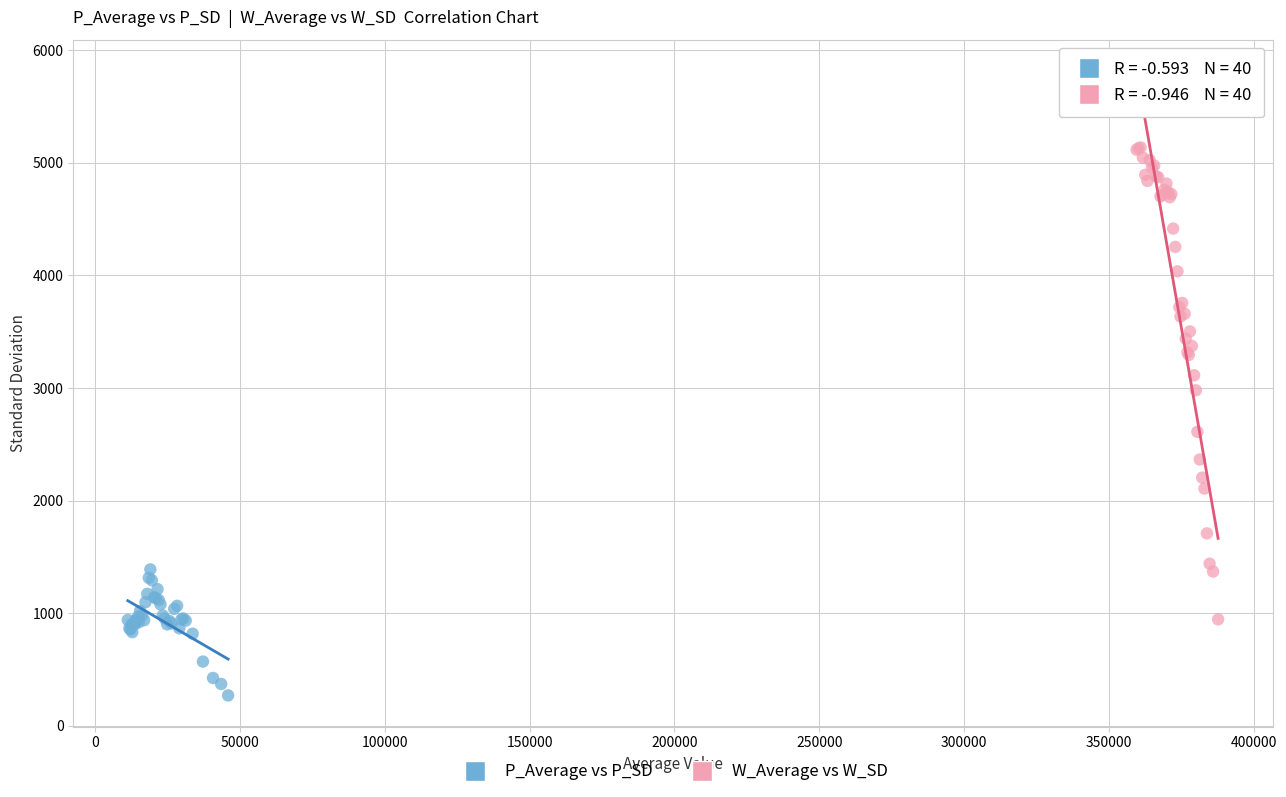

Which series reaches the minimum Y coordinate?

P_Average vs P_SD